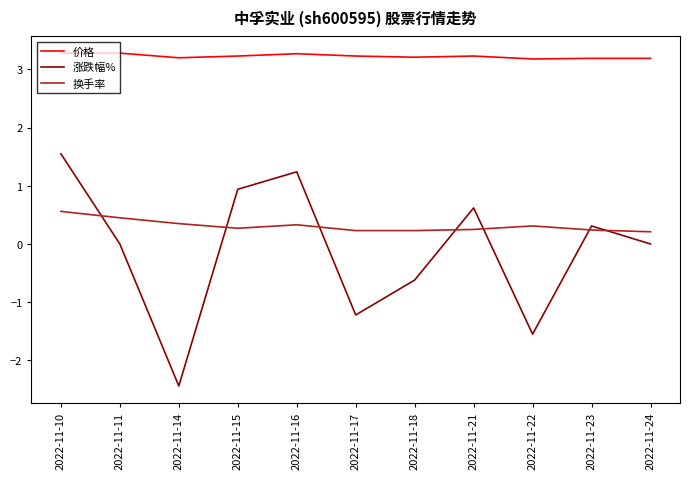

What is the sum of all 涨跌幅% values?

-1.2